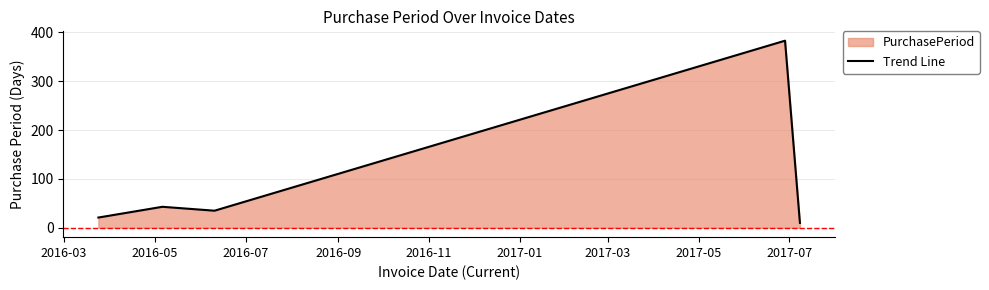

What is the sum of all values?

492